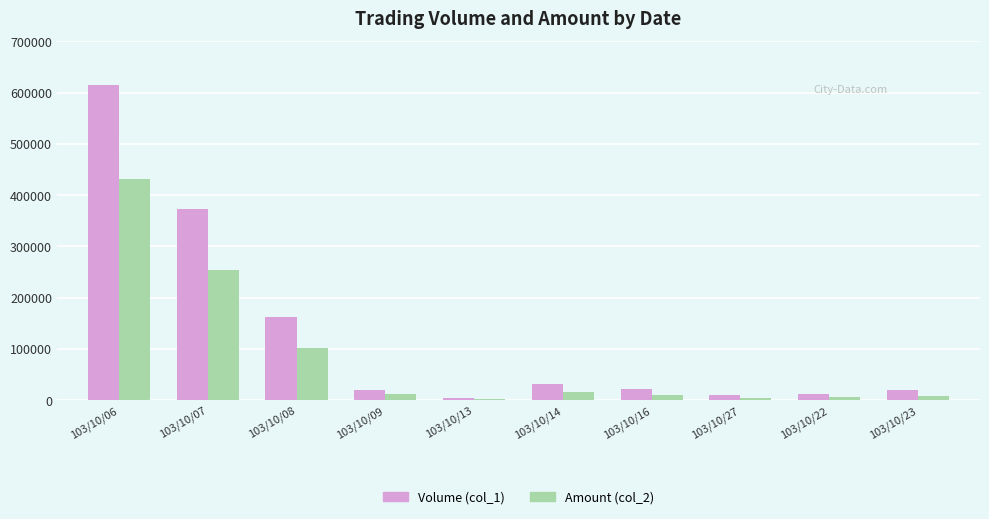

At which category is the sum across all series the highest?

103/10/06